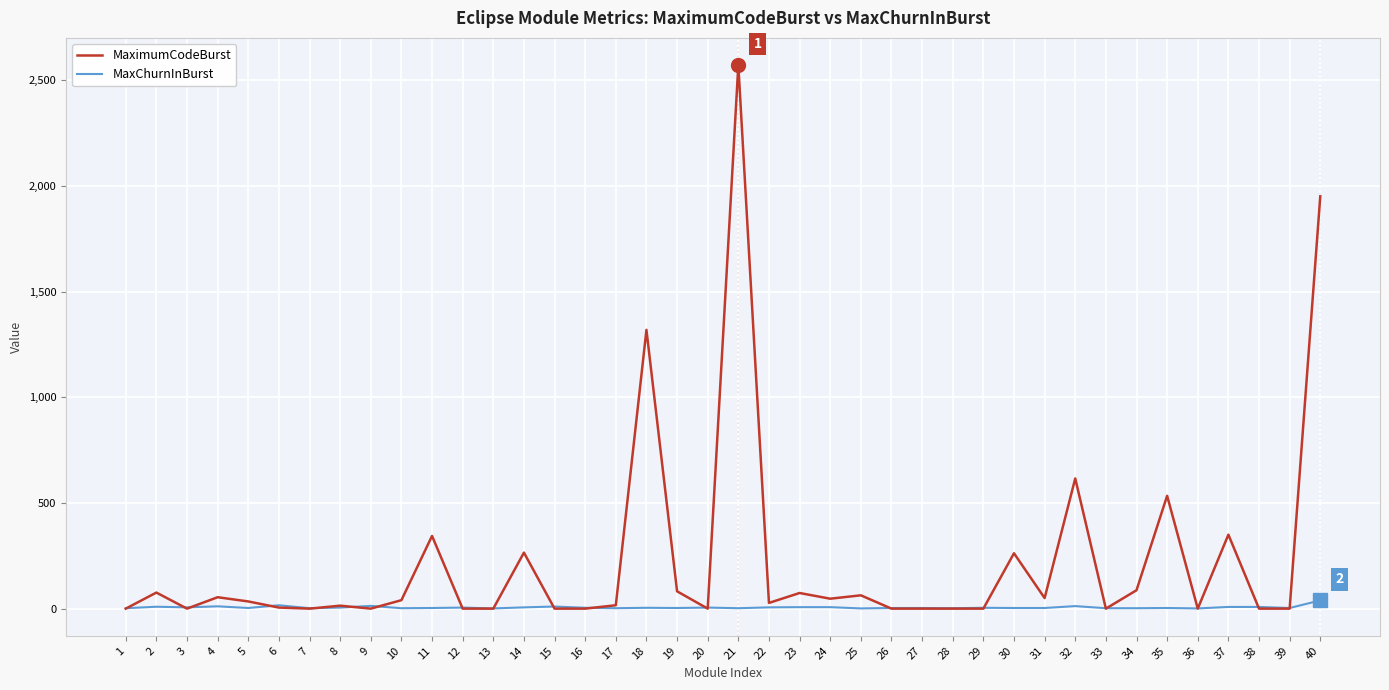

List the series in order of their overall mean, lowest first.

MaxChurnInBurst, MaximumCodeBurst